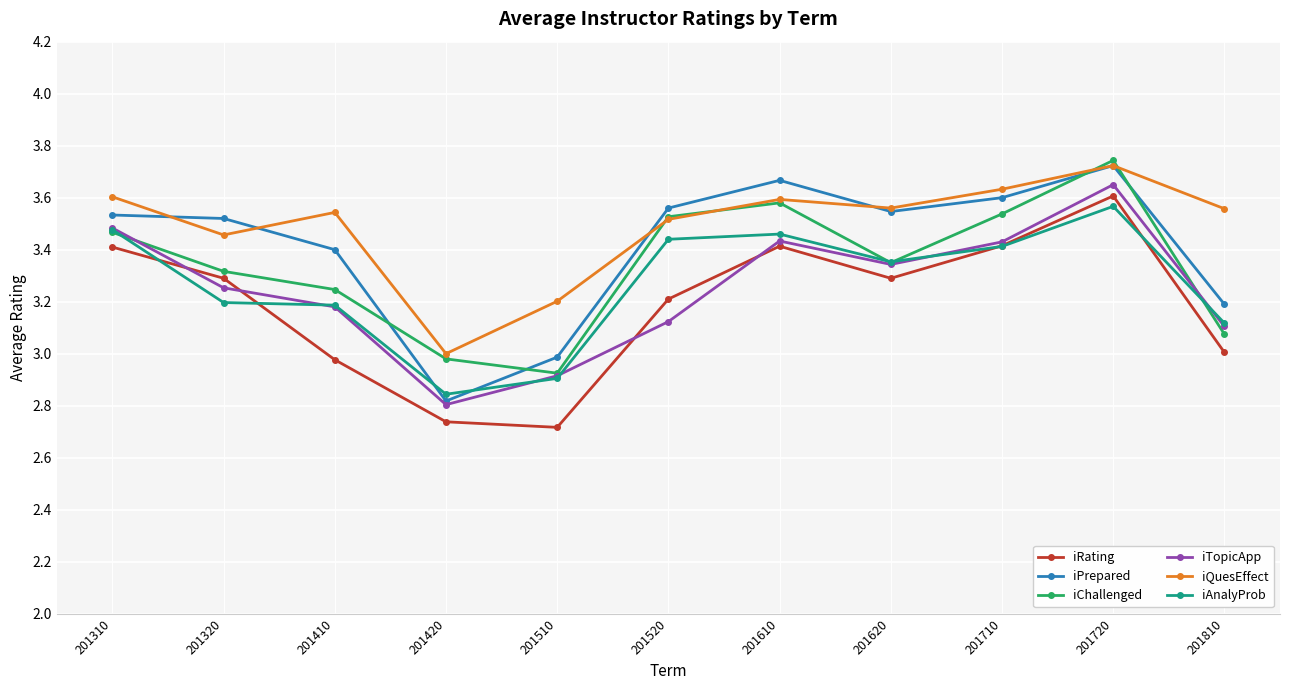

What is the difference between the maximum and minimum values in the iTopicApp series?

0.8